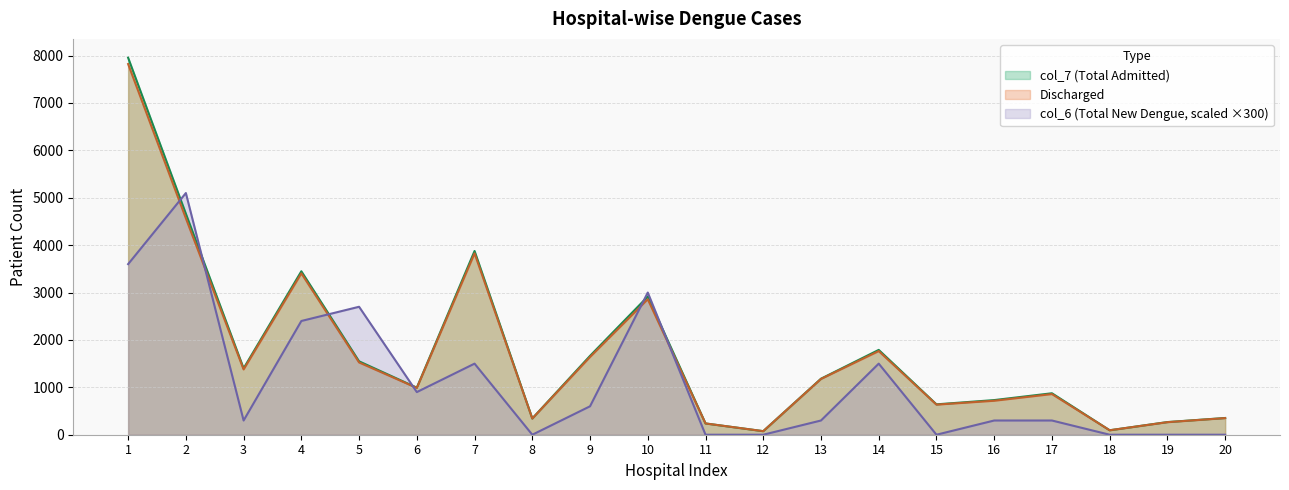

How many intersections are there between col_7 (Total Admitted) and col_6 (Total New Dengue)?

6